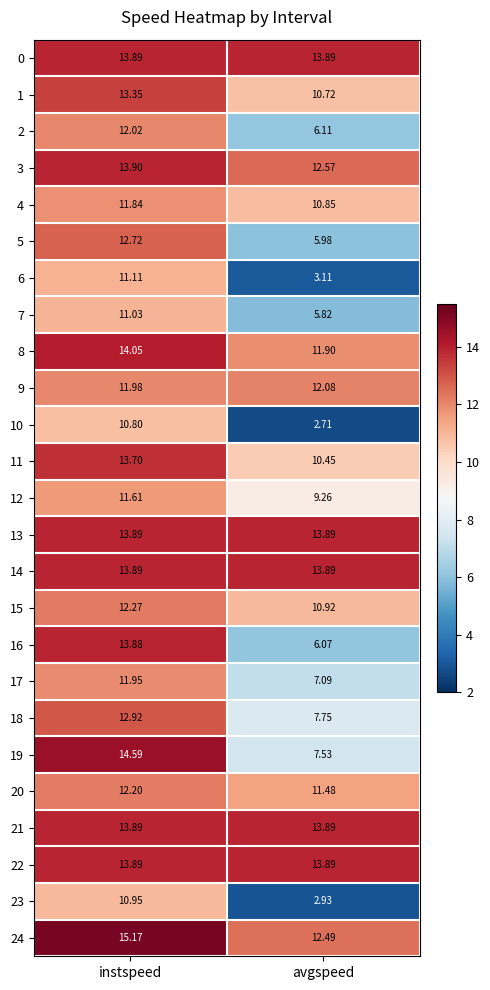

Rank the categories by 7 value from highest to lowest.

instspeed, avgspeed